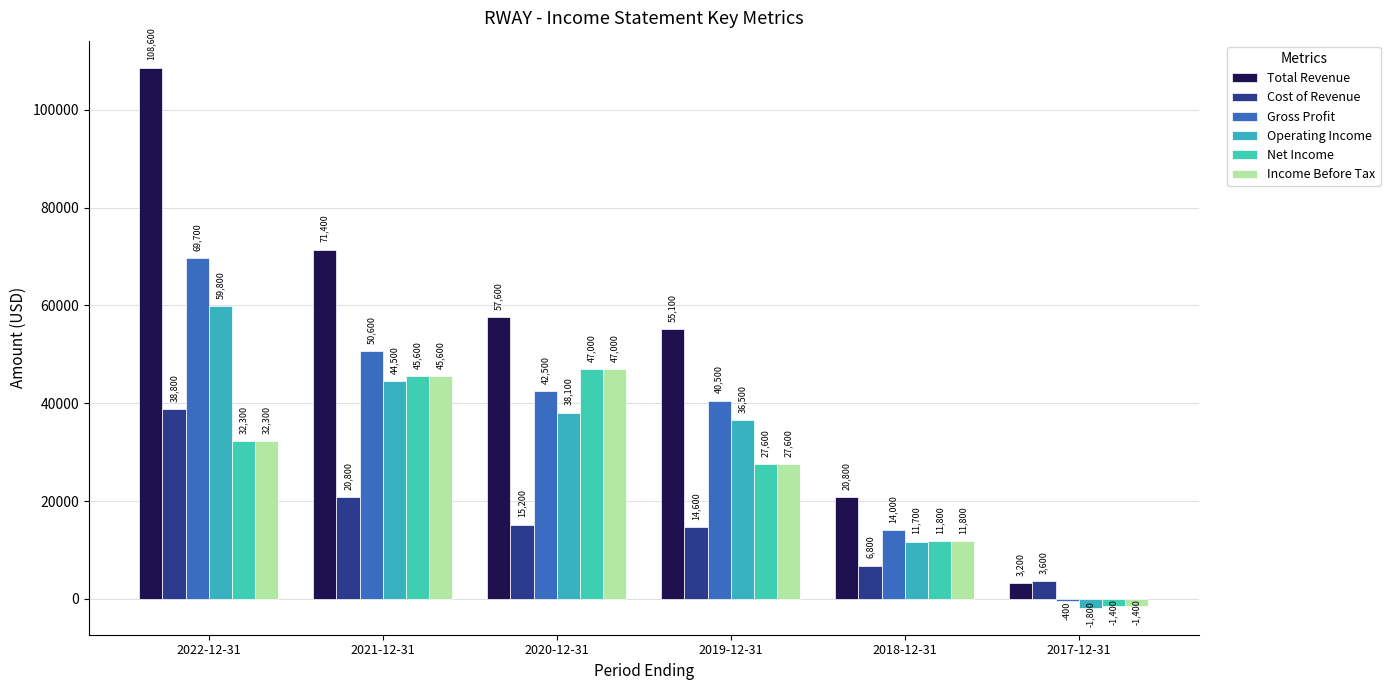

At which label does Income Before Tax first exceed 32300?

2021-12-31